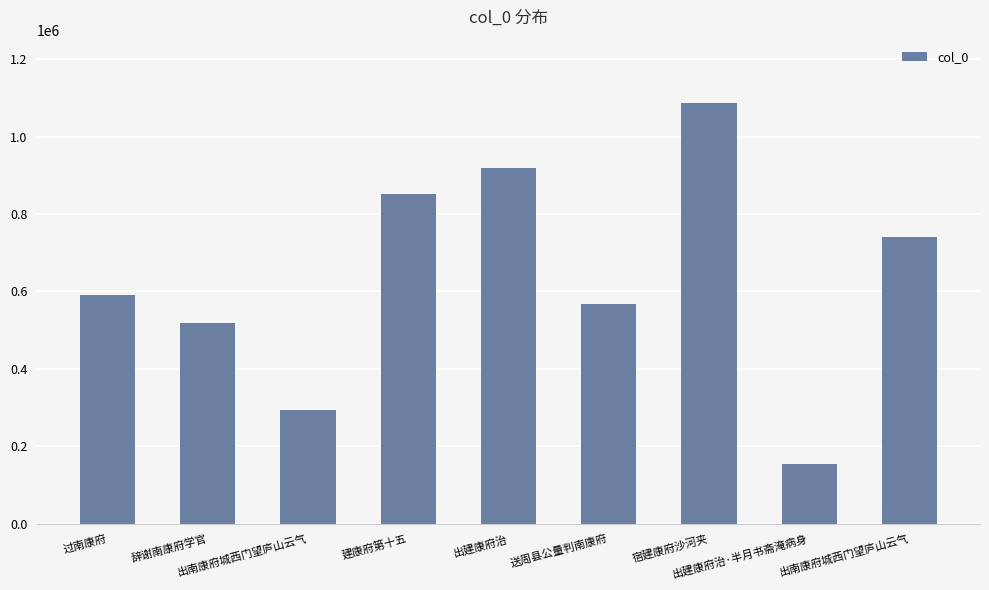

What is the label of the 5th bar from the right?

出建康府治